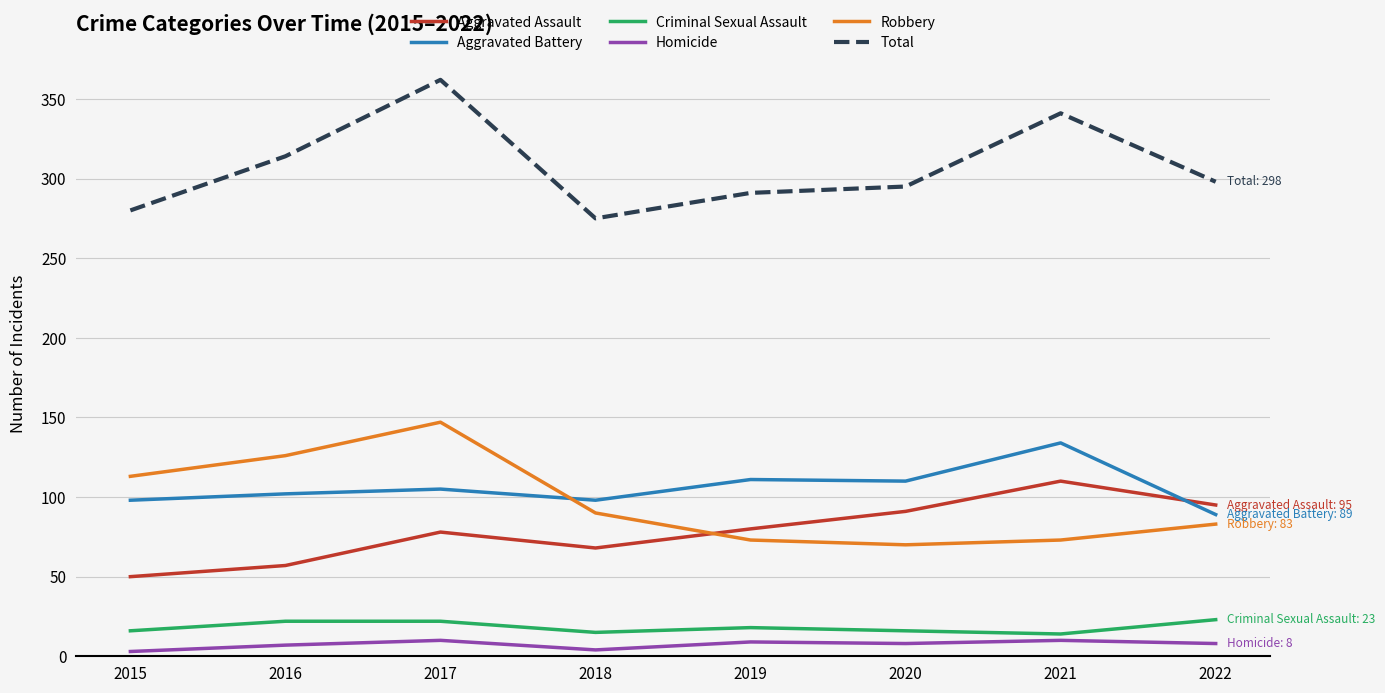

At 2018, list the series in order from smallest to largest.

Homicide, Criminal Sexual Assault, Aggravated Assault, Robbery, Aggravated Battery, Total